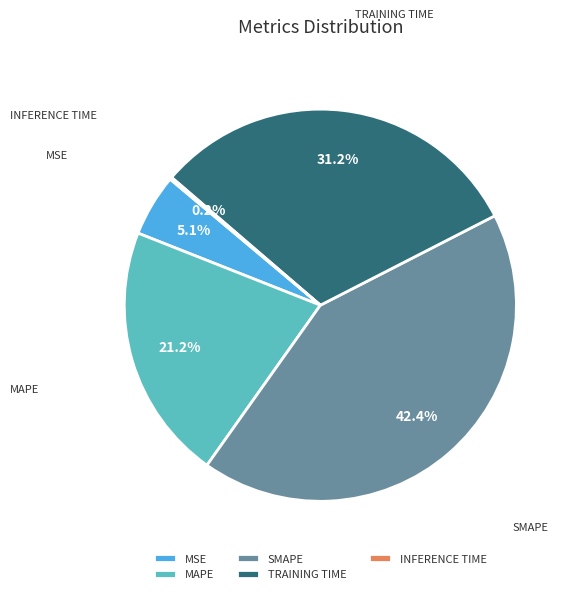

Is there a majority slice in this chart?

No